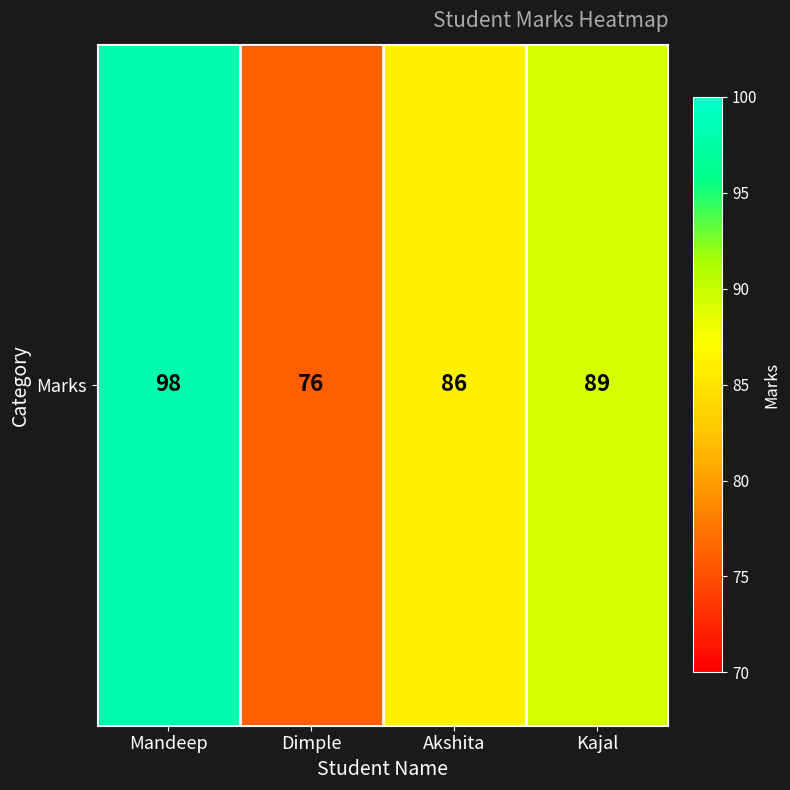

What is the sum of the values at Kajal and Dimple?

165